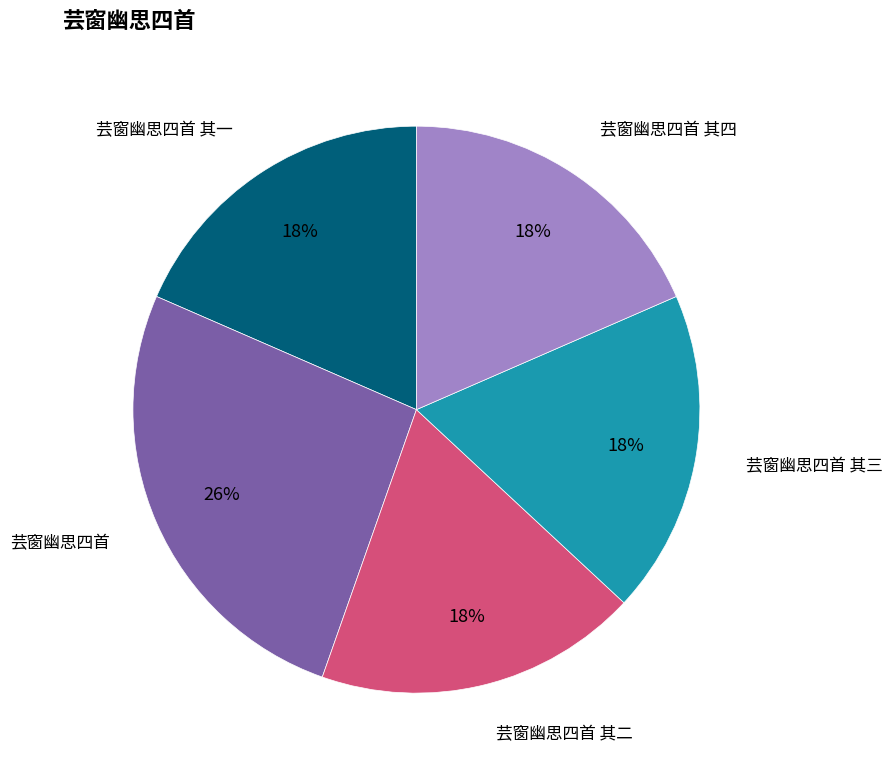

Is there any slice that represents more than half of the pie?

No